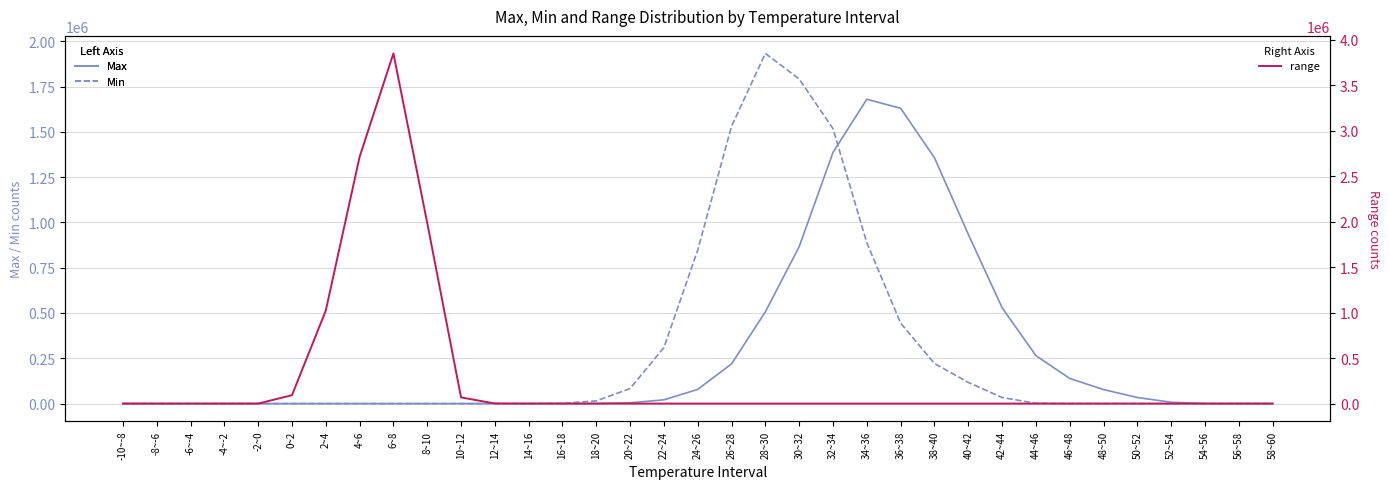

Reading right to left, extract all data points from this chart.

Max: 58~60=0	56~58=0	54~56=0	52~54=7465	50~52=33469	48~50=77475	46~48=138796	44~46=264876	42~44=529182	40~42=934947	38~40=1357167	36~38=1629857	34~36=1679458	32~34=1386473	30~32=865846	28~30=506432	26~28=219138	24~26=78312	22~24=20788	20~22=4339	18~20=699	16~18=80	14~16=0	12~14=0	10~12=0	8~10=0	6~8=0	4~6=0	2~4=0	0~2=0	-2~0=0	-4~-2=0	-6~-4=0	-8~-6=0	-10~-8=0
Min: 58~60=0	56~58=0	54~56=0	52~54=0	50~52=0	48~50=0	46~48=0	44~46=1609	42~44=33525	40~42=116998	38~40=221458	36~38=444065	34~36=888105	32~34=1517469	30~32=1791438	28~30=1932765	26~28=1530685	24~26=847455	22~24=309429	20~22=83166	18~20=14835	16~18=1788	14~16=9	12~14=0	10~12=0	8~10=0	6~8=0	4~6=0	2~4=0	0~2=0	-2~0=0	-4~-2=0	-6~-4=0	-8~-6=0	-10~-8=0
range: 58~60=0	56~58=0	54~56=0	52~54=0	50~52=0	48~50=0	46~48=0	44~46=0	42~44=0	40~42=0	38~40=0	36~38=0	34~36=0	32~34=0	30~32=0	28~30=0	26~28=0	24~26=0	22~24=0	20~22=0	18~20=0	16~18=0	14~16=0	12~14=739	10~12=68103	8~10=1987200	6~8=3851305	4~6=2712938	2~4=1022151	0~2=92363	-2~0=0	-4~-2=0	-6~-4=0	-8~-6=0	-10~-8=0